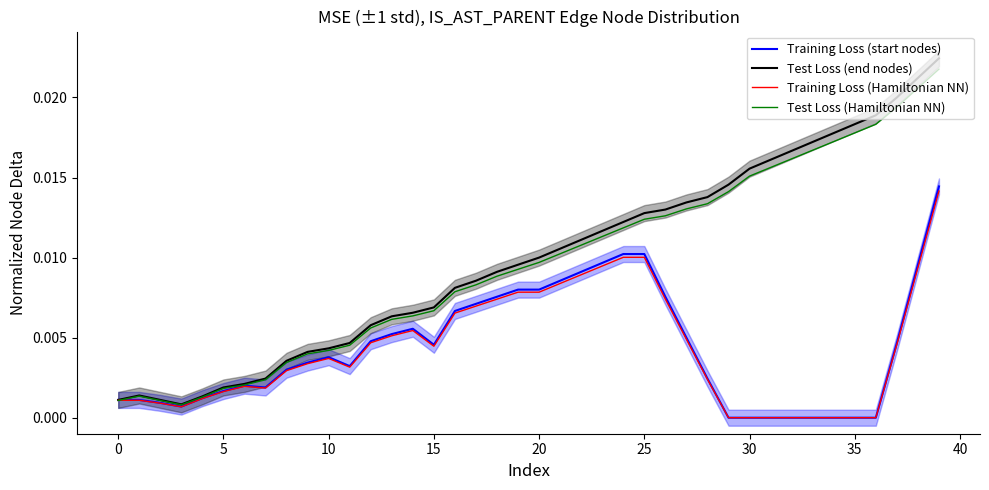

Count the number of categories in the chart.

40